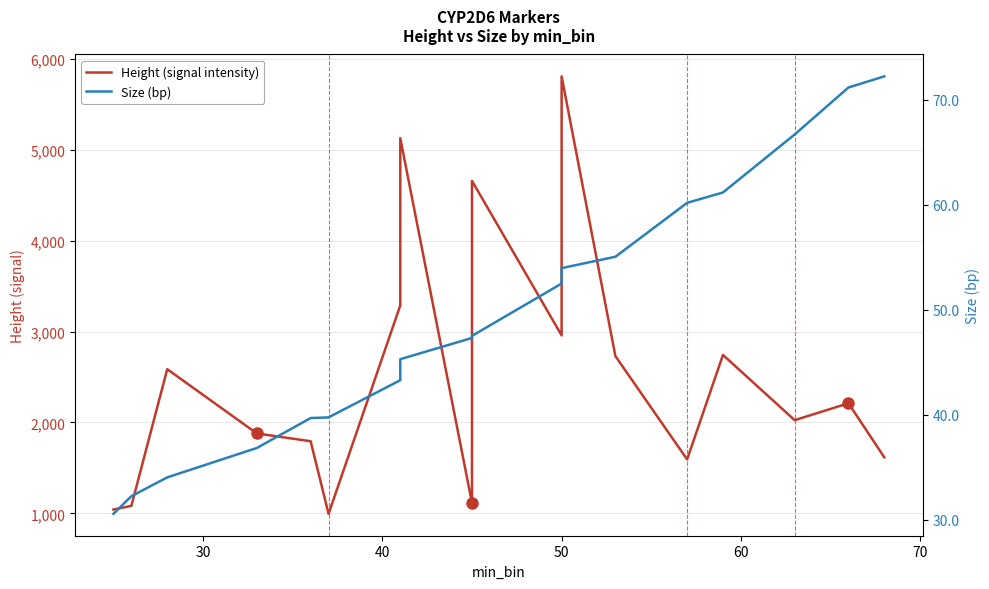

True or false: Height (signal intensity) and Size (bp) cross at least once.

False